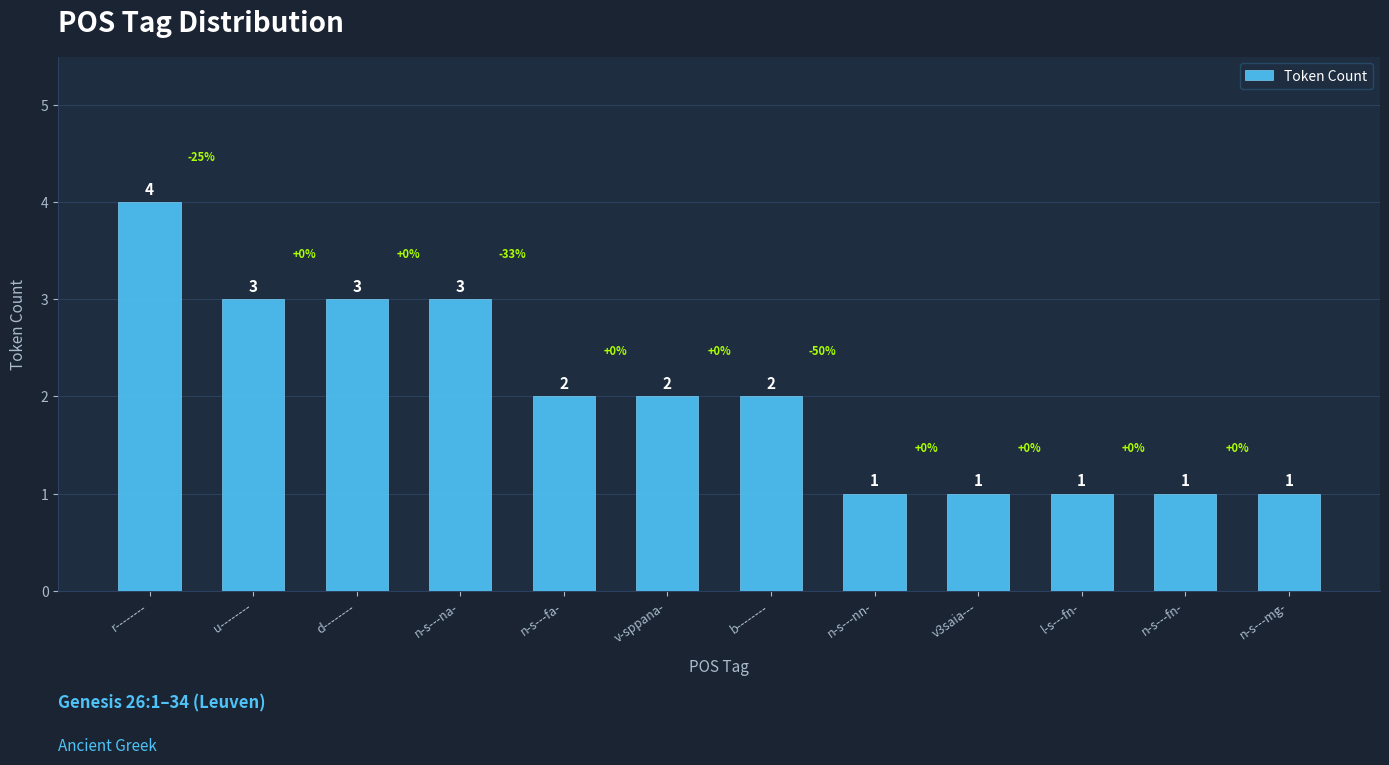

True or false: the data shows 3 at n-s---na-.

True